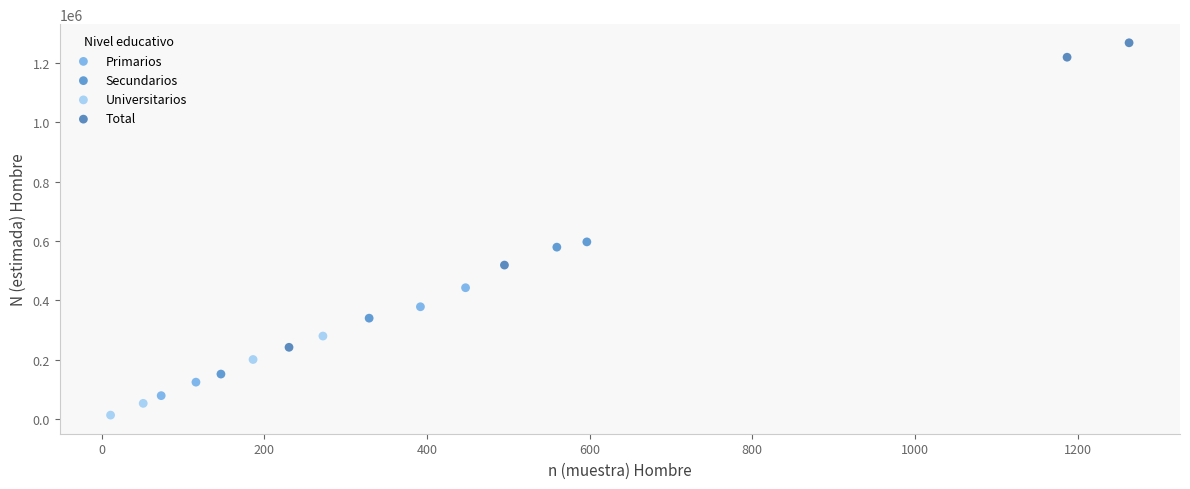

What are all the series names shown in the legend?

Primarios, Secundarios, Universitarios, Total